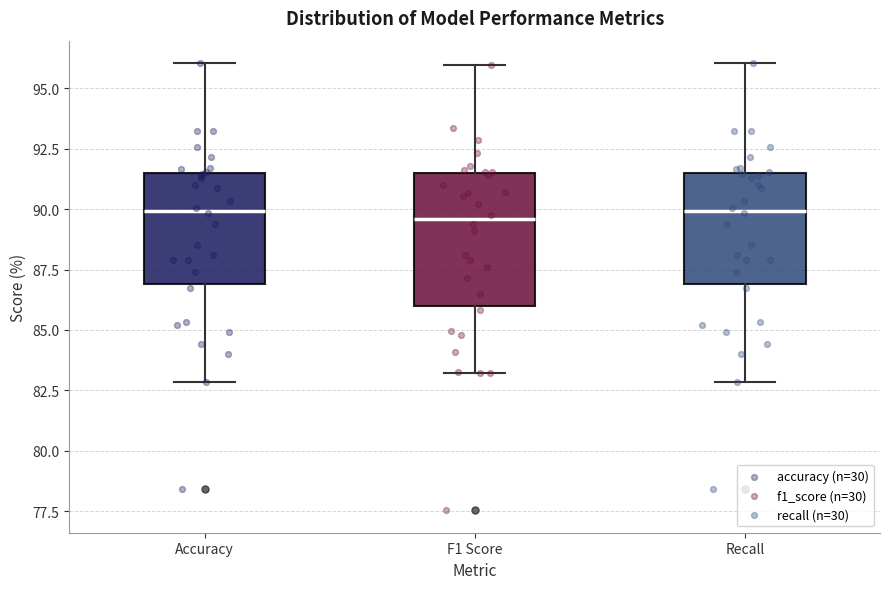

Reading left to right, transcribe this box plot: for each box, give where its median line is, the range the box spans, and where its two whiskers end, as read against the y-axis. The values are not printed on the chart, so give them approximately, as read against the axis.

Accuracy: median 90.0, box 87.0 to 91.5, whiskers 83.0 to 96.0
F1 Score: median 89.5, box 86.0 to 91.5, whiskers 83.0 to 96.0
Recall: median 90.0, box 87.0 to 91.5, whiskers 83.0 to 96.0